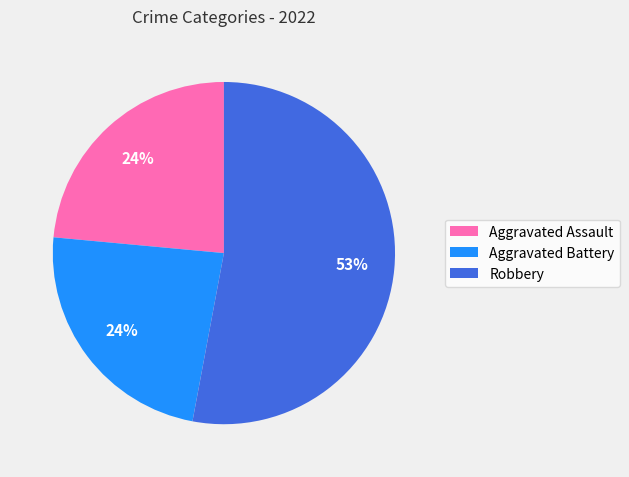

To the nearest percent, what is the difference between the Aggravated Battery and Robbery slice percentages?

29%